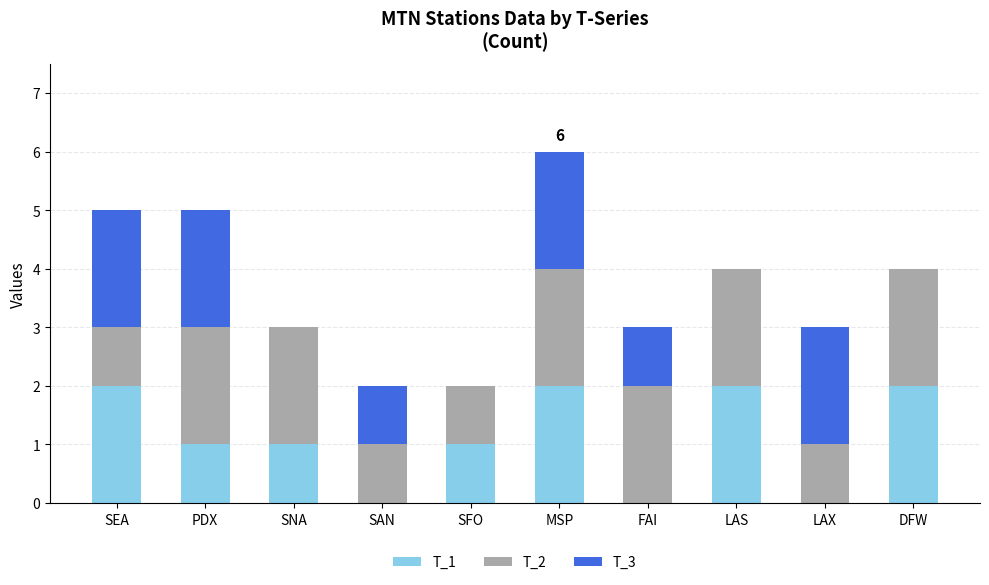

At which category is the sum across all series the highest?

MSP